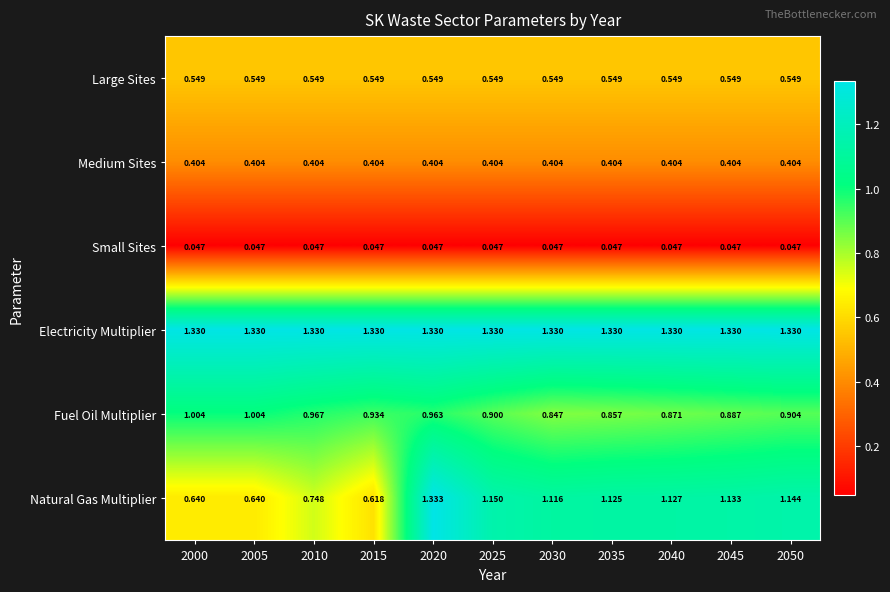

Rank the series at 2015 from lowest to highest value.

Small Sites, Medium Sites, Large Sites, Natural Gas Multiplier, Fuel Oil Multiplier, Electricity Multiplier